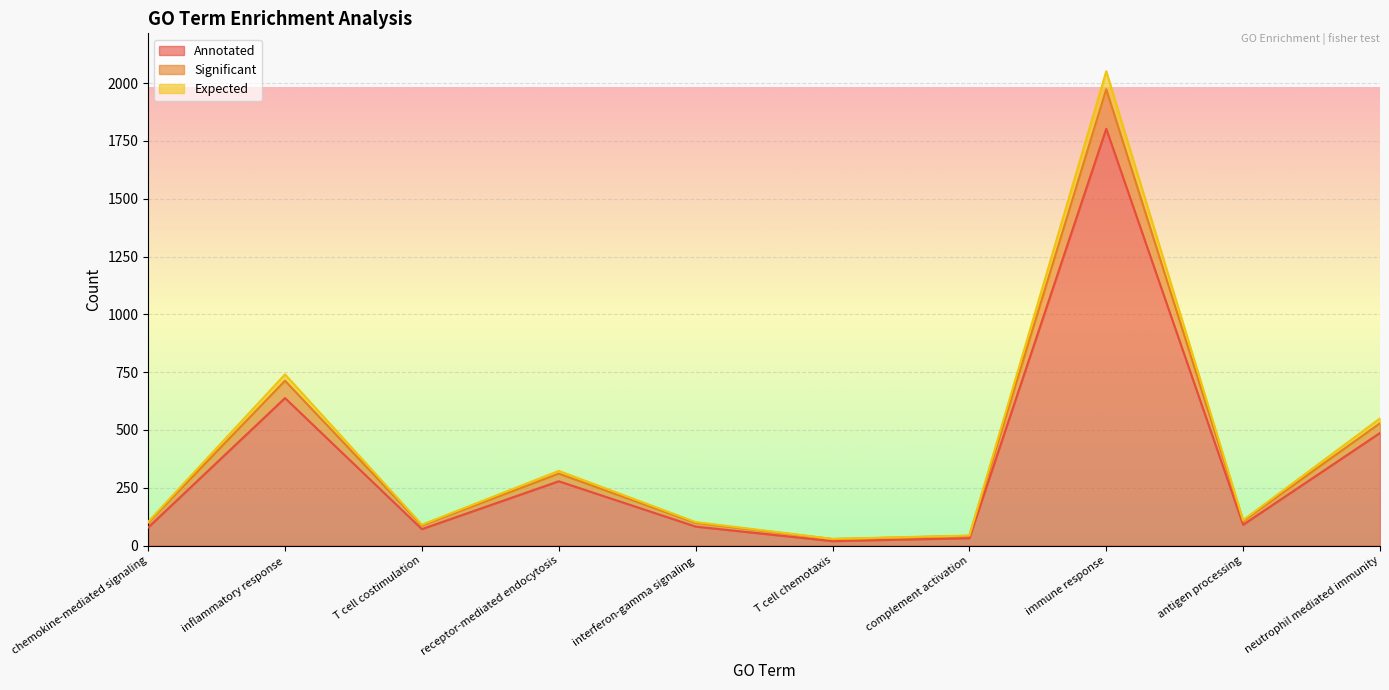

Is it true that Annotated equals 160.5 at antigen processing?

False